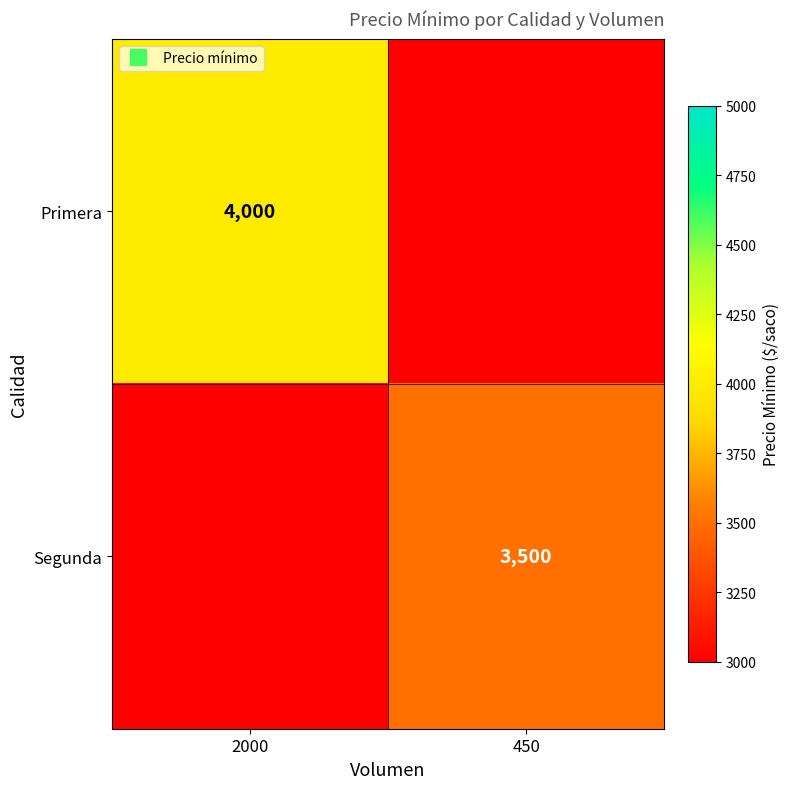

Which category has the highest value across all series?

2000